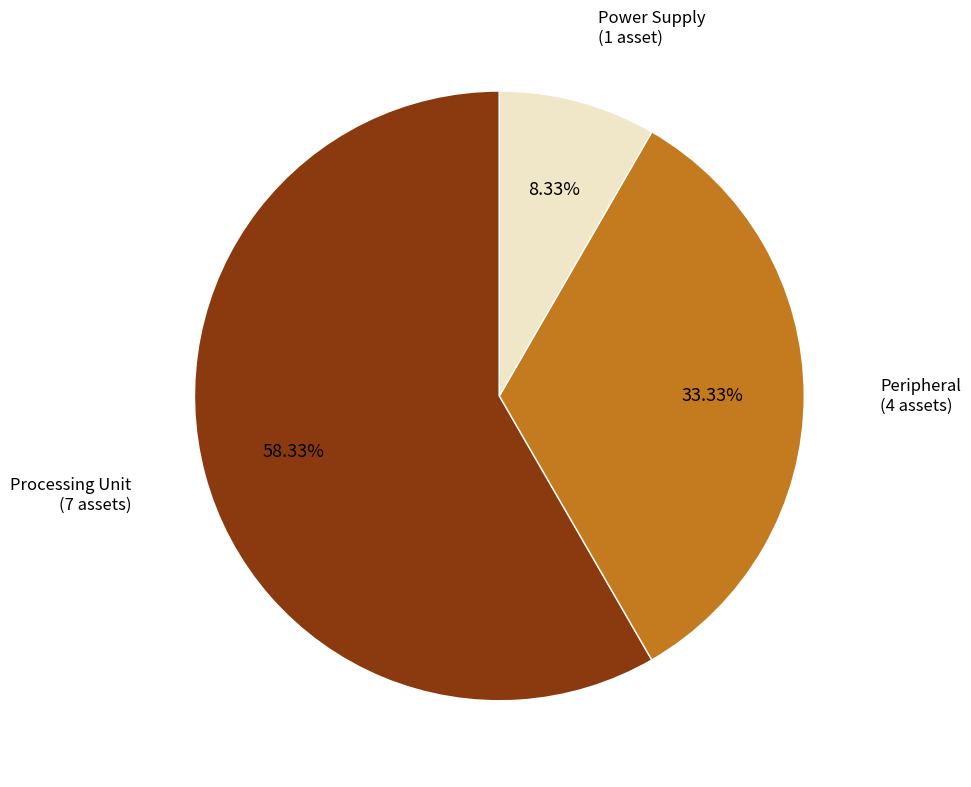

Count the number of slices in the pie.

3